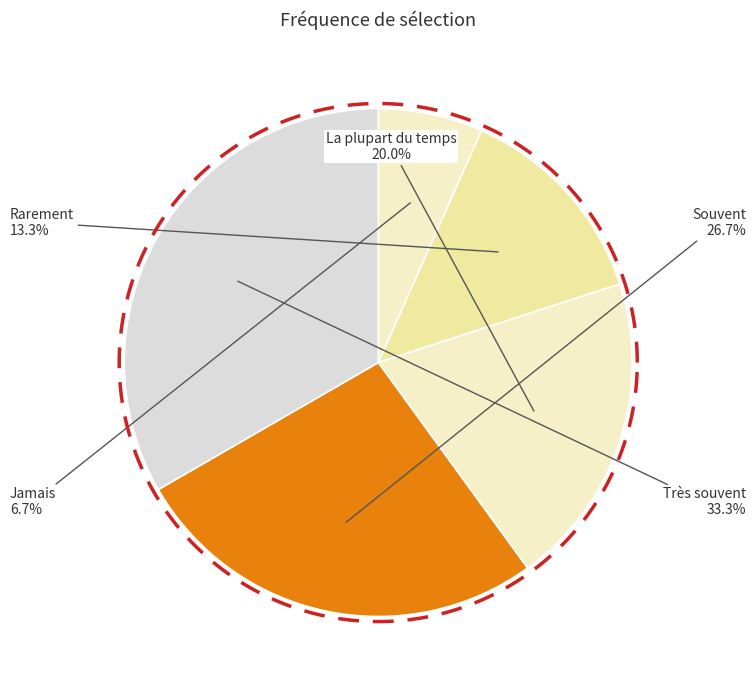

What is the change in value from La plupart du temps to Très souvent?

+2